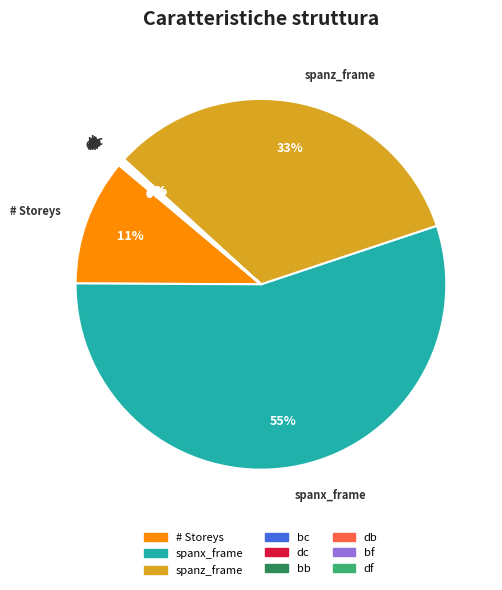

To the nearest percent, what is the average slice percentage?

11%